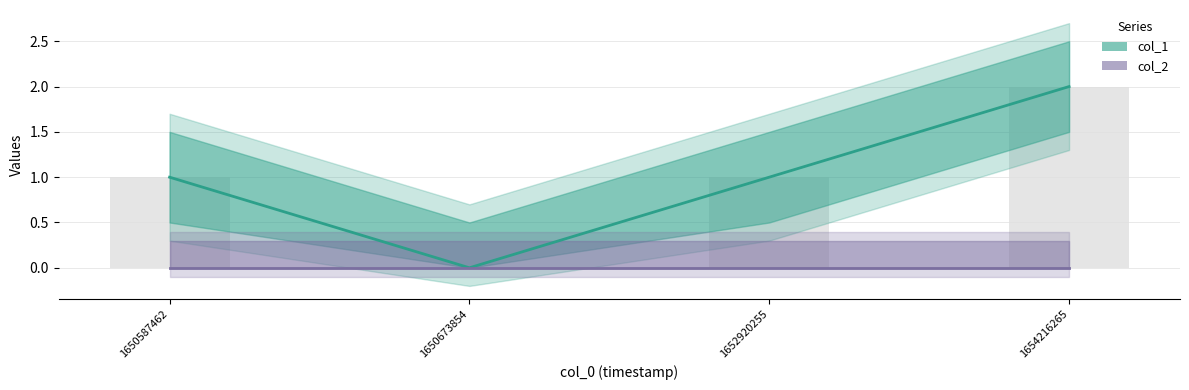

Does the chart contain stacked bars?

No